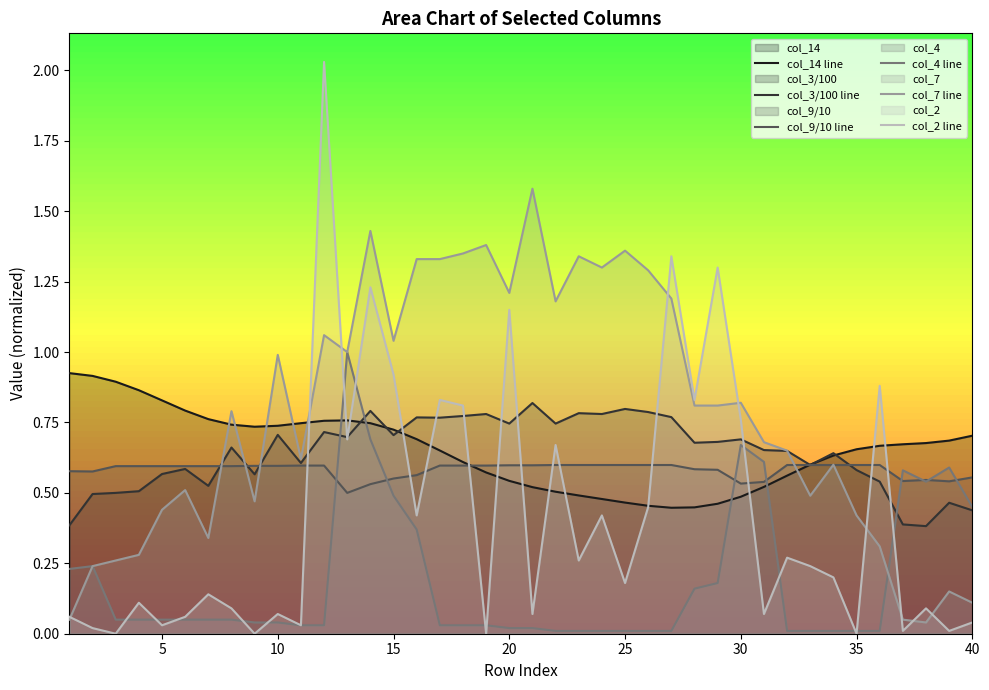

How many positive values does the col_2 line series have?

36